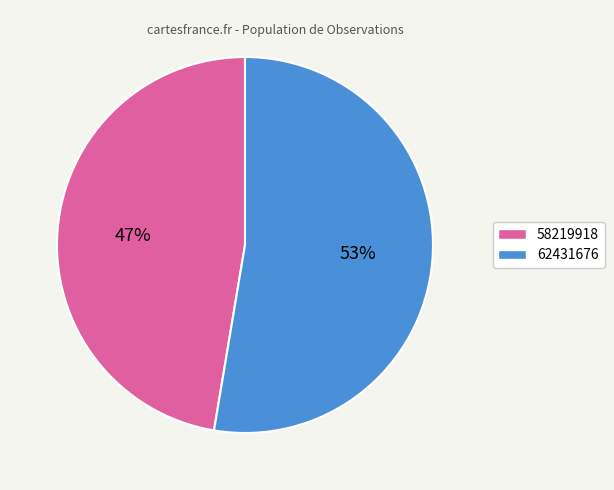

The 58219918 slice represents 47% of the pie. True or false?

True